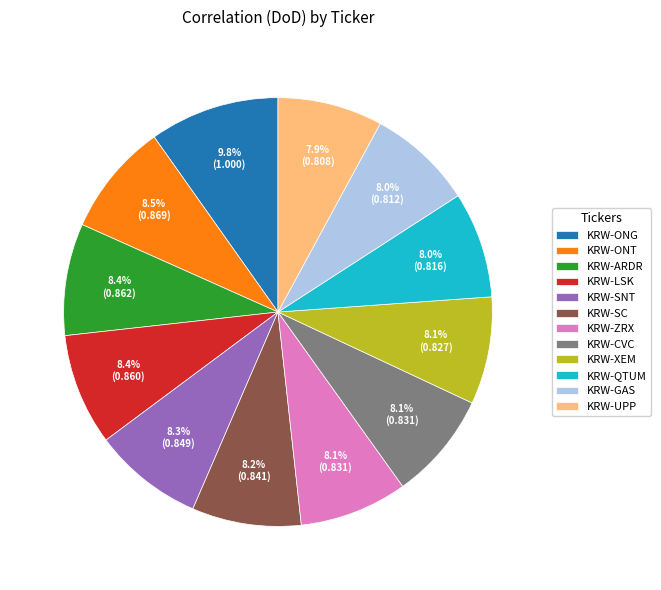

To the nearest percent, what portion does KRW-CVC represent?

8%